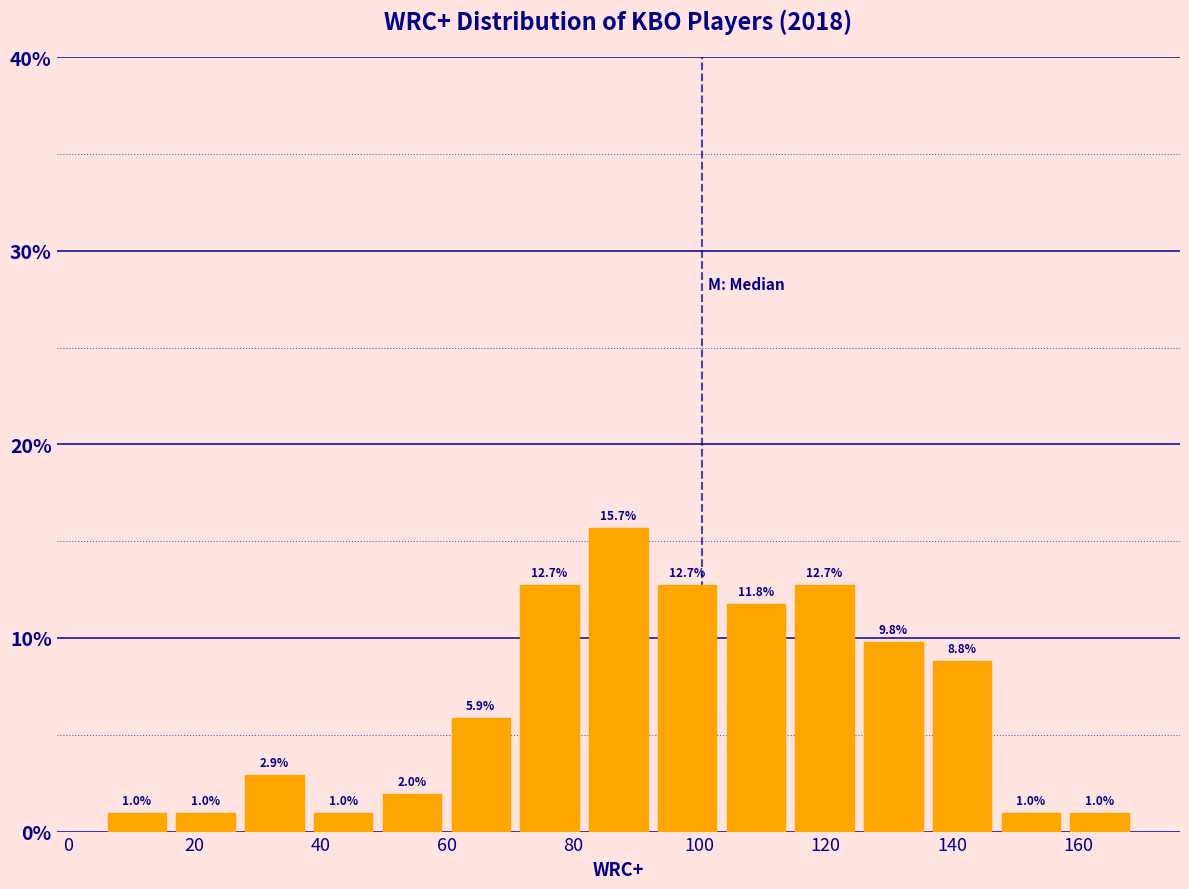

Reading left to right, transcribe this chart: for each bar, give the range it covers on the x-axis and its height. The bar edges are not printed on the chart, so give them approximately, as read against the axis.

6 to 16: 1.0
16 to 28: 1.0
28 to 38: 2.9
38 to 50: 1.0
50 to 60: 2.0
60 to 70: 5.9
70 to 82: 12.7
82 to 92: 15.7
92 to 104: 12.7
104 to 114: 11.8
114 to 126: 12.7
126 to 136: 9.8
136 to 148: 8.8
148 to 158: 1.0
158 to 168: 1.0